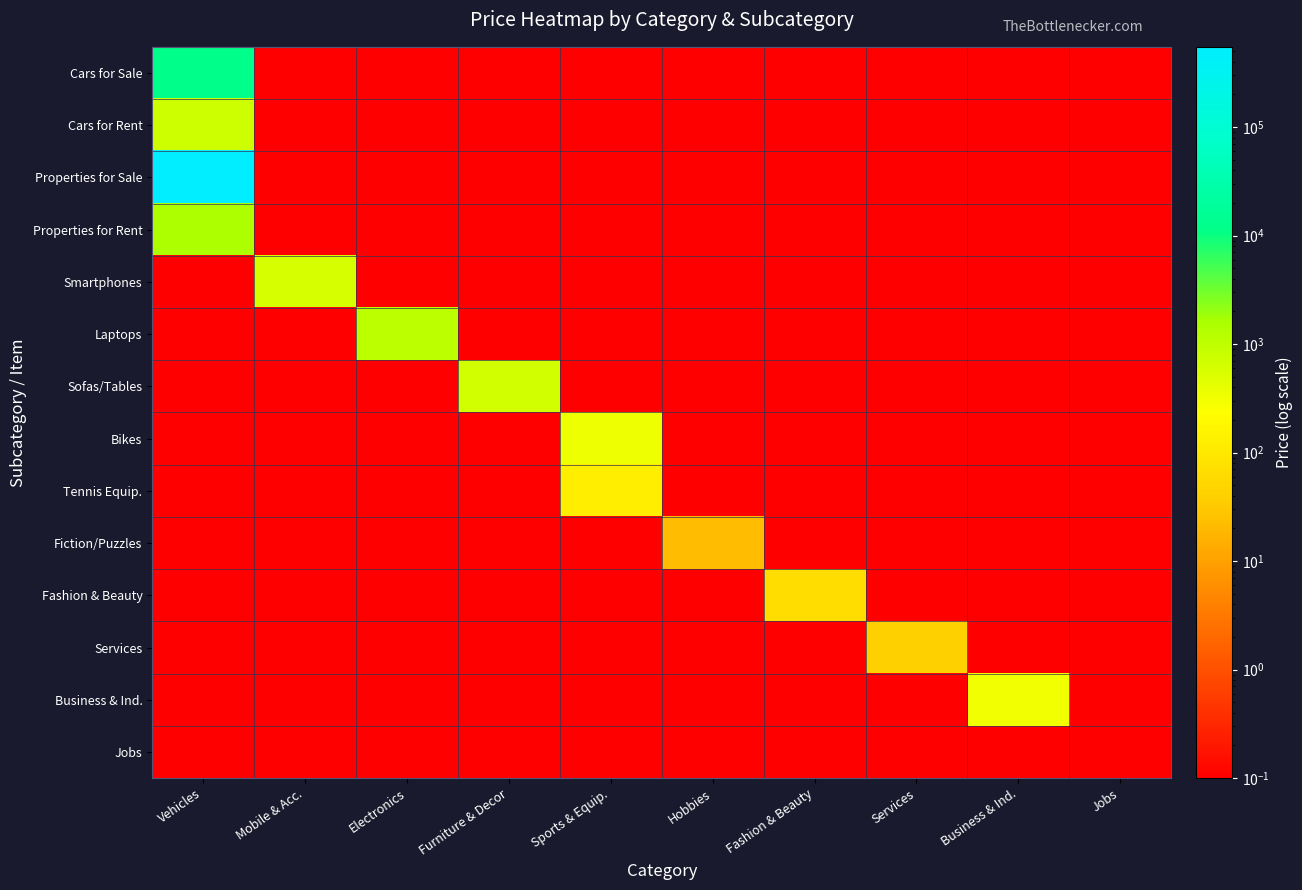

Which category has the highest value across all series?

Vehicles